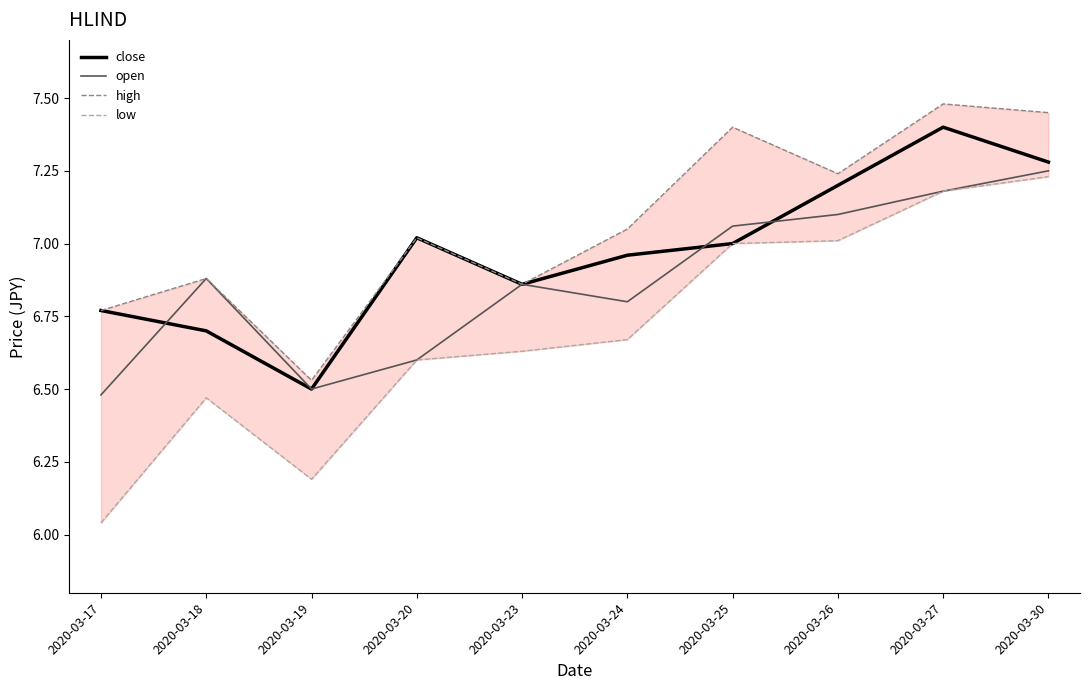

Where is low nearest to the value 6?

2020-03-17